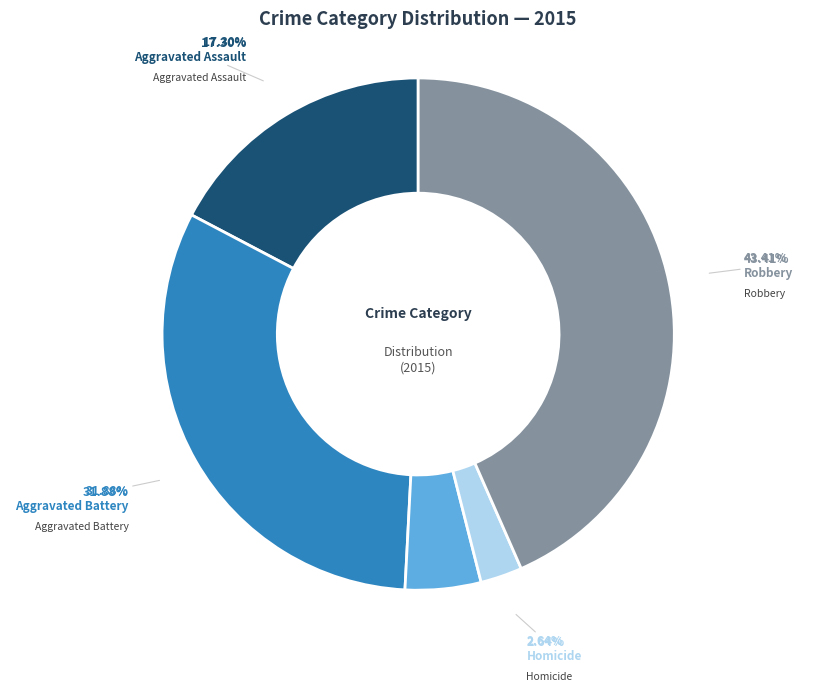

Which has a higher value, Aggravated Assault or Robbery?

Robbery